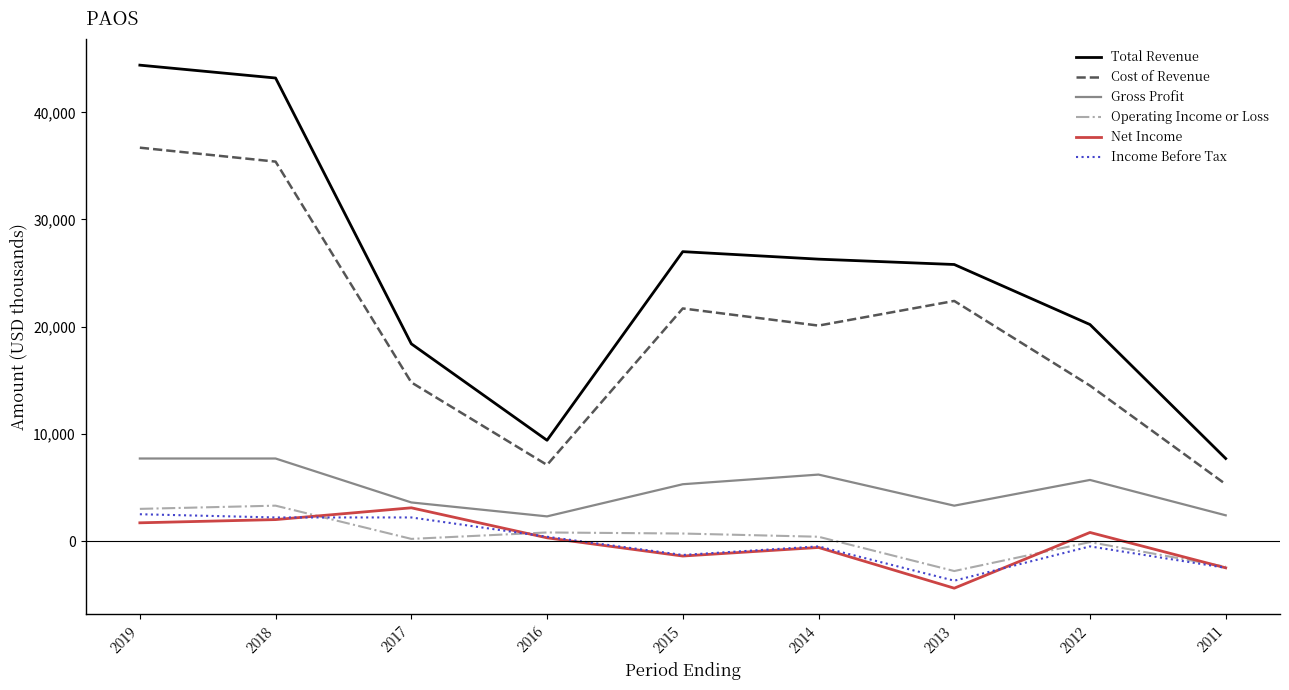

Where is the first local minimum for Cost of Revenue?

2016